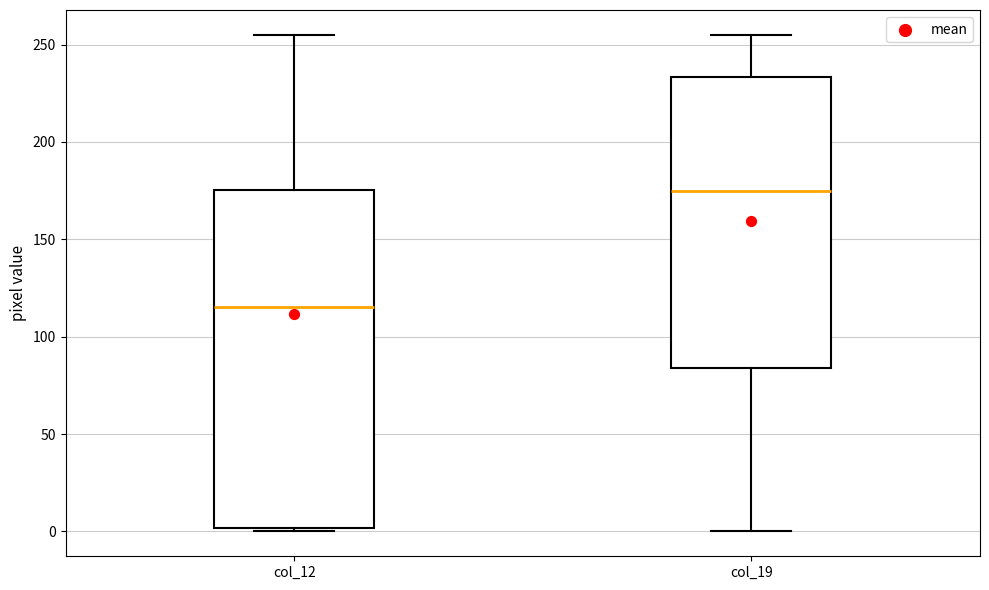

Reading left to right, transcribe this box plot: for each box, give where its median line is, the range the box spans, and where its two whiskers end, as read against the y-axis. The values are not printed on the chart, so give them approximately, as read against the axis.

col_12: median 115, box 0 to 175, whiskers 0 (just below the box's lower edge) to 255
col_19: median 175, box 85 to 235, whiskers 0 to 255